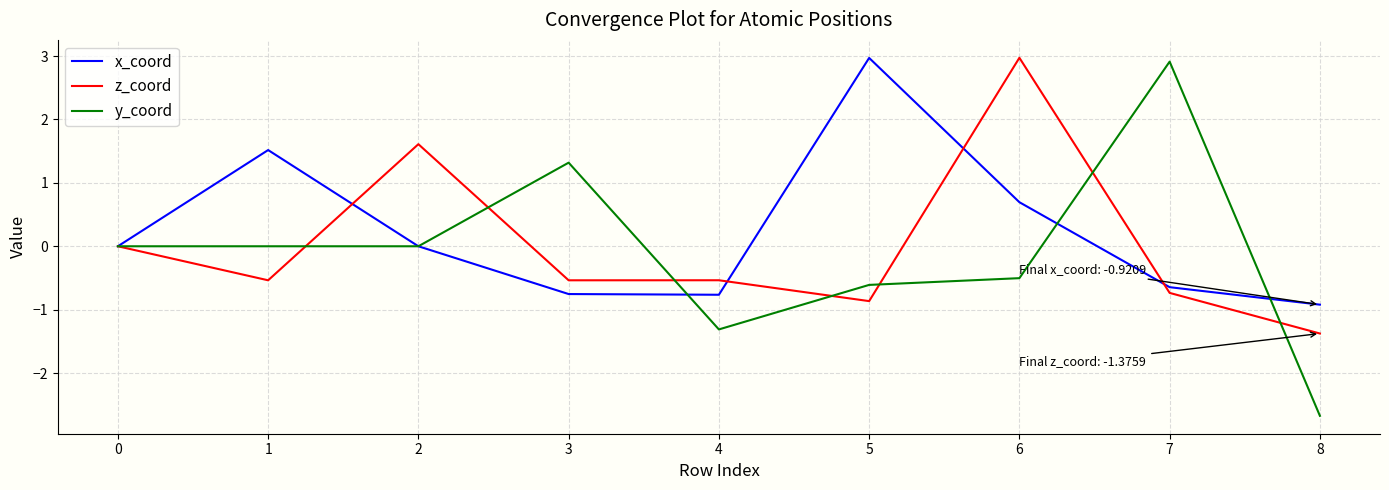

True or false: x_coord has more than 0 points higher than both neighbors.

True